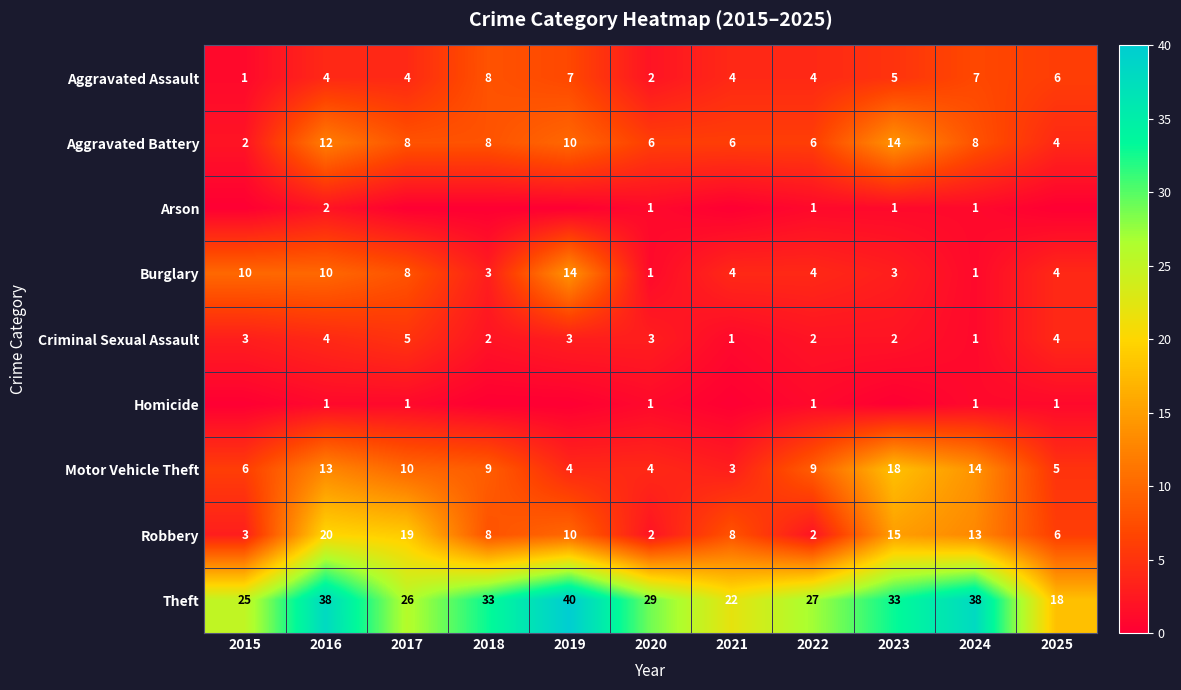

What is the difference between the highest and lowest values at 2016?

37